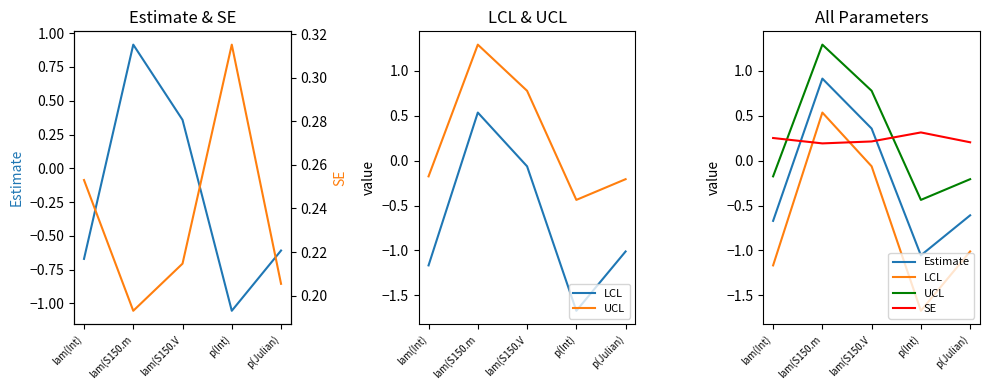

Reading left to right, list all the values displayed in this chart.

Estimate: lam(Int)=-0.7	lam(S150.m=0.9	lam(S150.V=0.4	p(Int)=-1.1	p(Julian)=-0.6
LCL: lam(Int)=-1.2	lam(S150.m=0.5	lam(S150.V=-0.1	p(Int)=-1.7	p(Julian)=-1.0
UCL: lam(Int)=-0.2	lam(S150.m=1.3	lam(S150.V=0.8	p(Int)=-0.4	p(Julian)=-0.2
SE: lam(Int)=0.3	lam(S150.m=0.2	lam(S150.V=0.2	p(Int)=0.3	p(Julian)=0.2